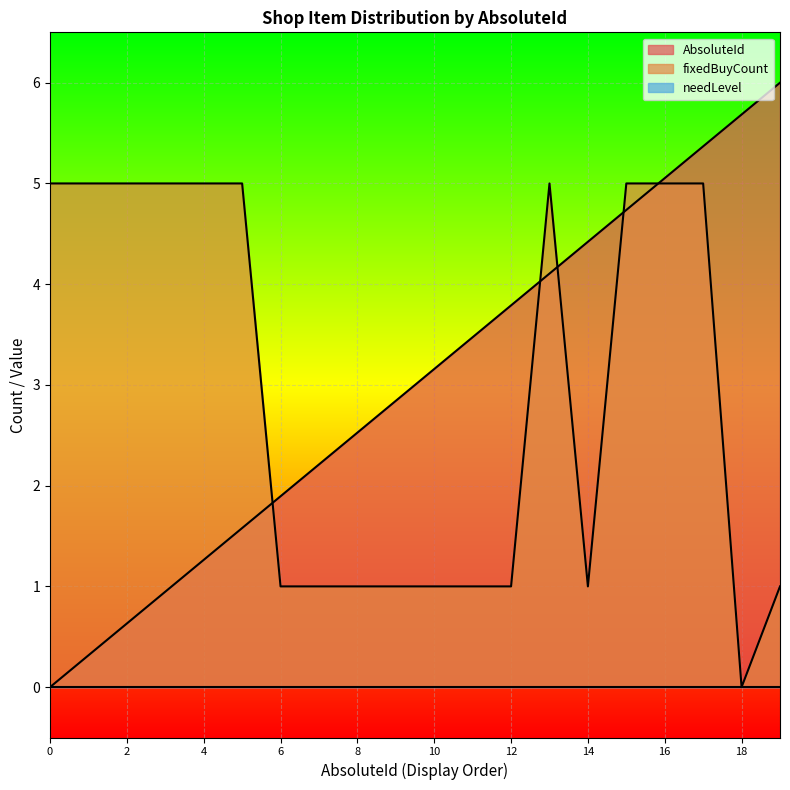

What is the difference between the fixedBuyCount values at 3 and 18?

5.0